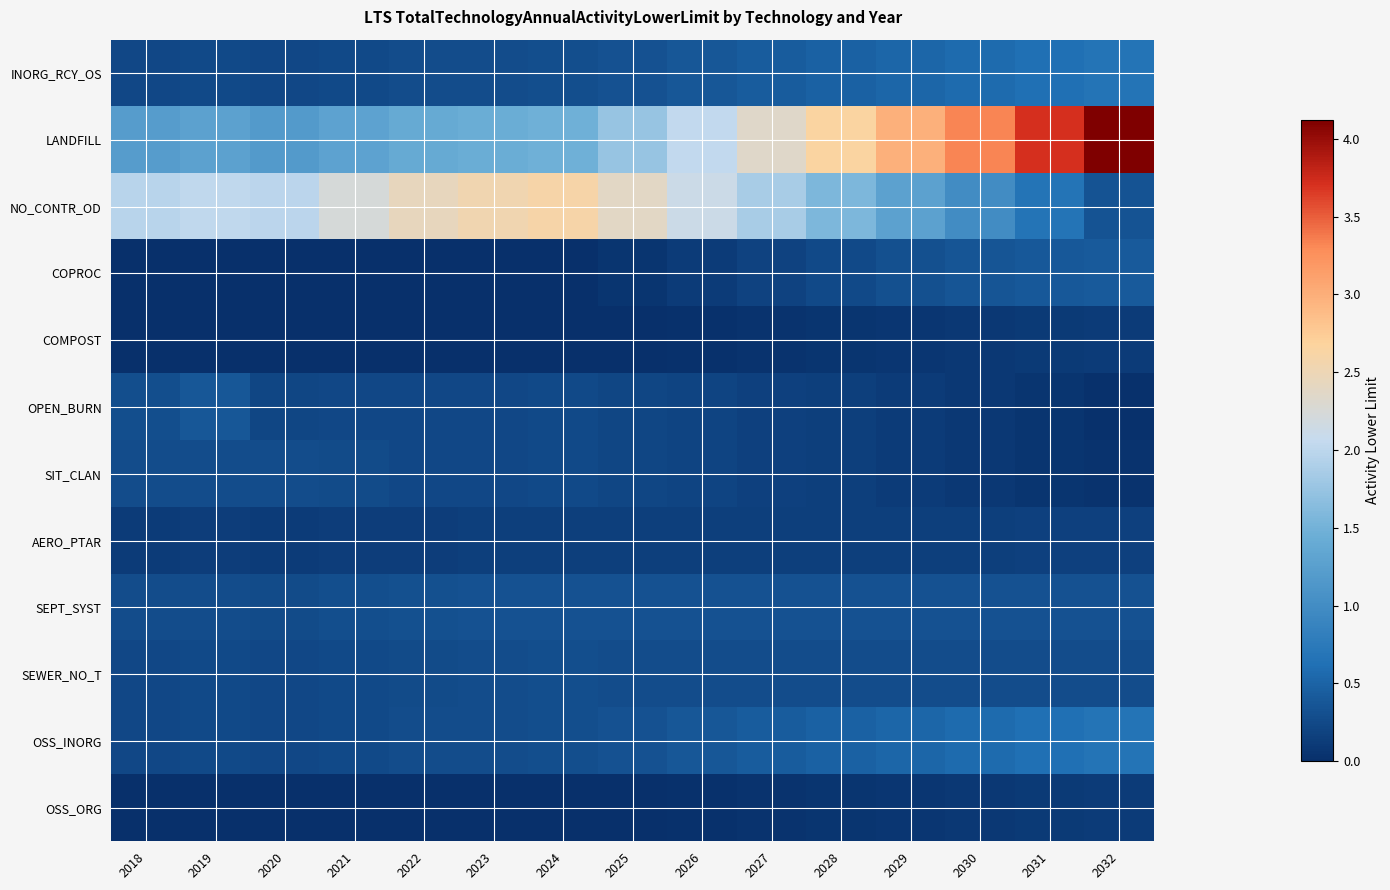

List the series in order of their peak value, highest first.

LANDFILL, NO_CONTR_OD, INORG_RCY_OS, OSS_INORG, COPROC, OPEN_BURN, SEPT_SYST, SEWER_NO_T, SIT_CLAN, AERO_PTAR, COMPOST, OSS_ORG